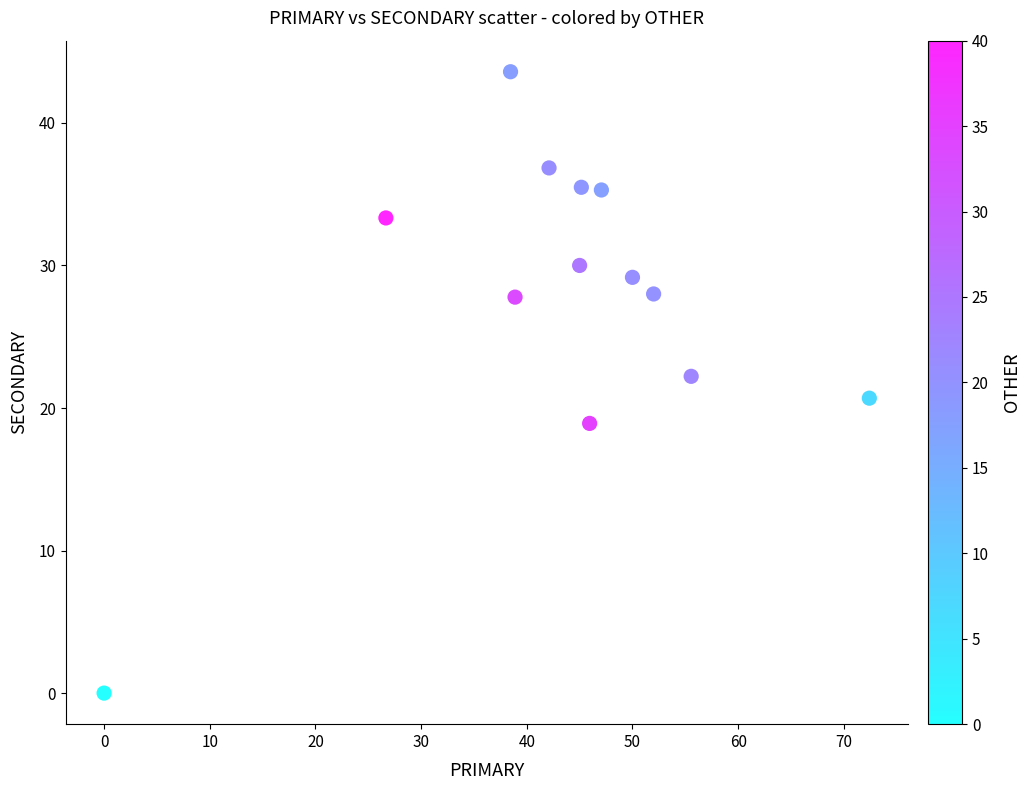

What is the range of Y values (max minus min)?

43.6